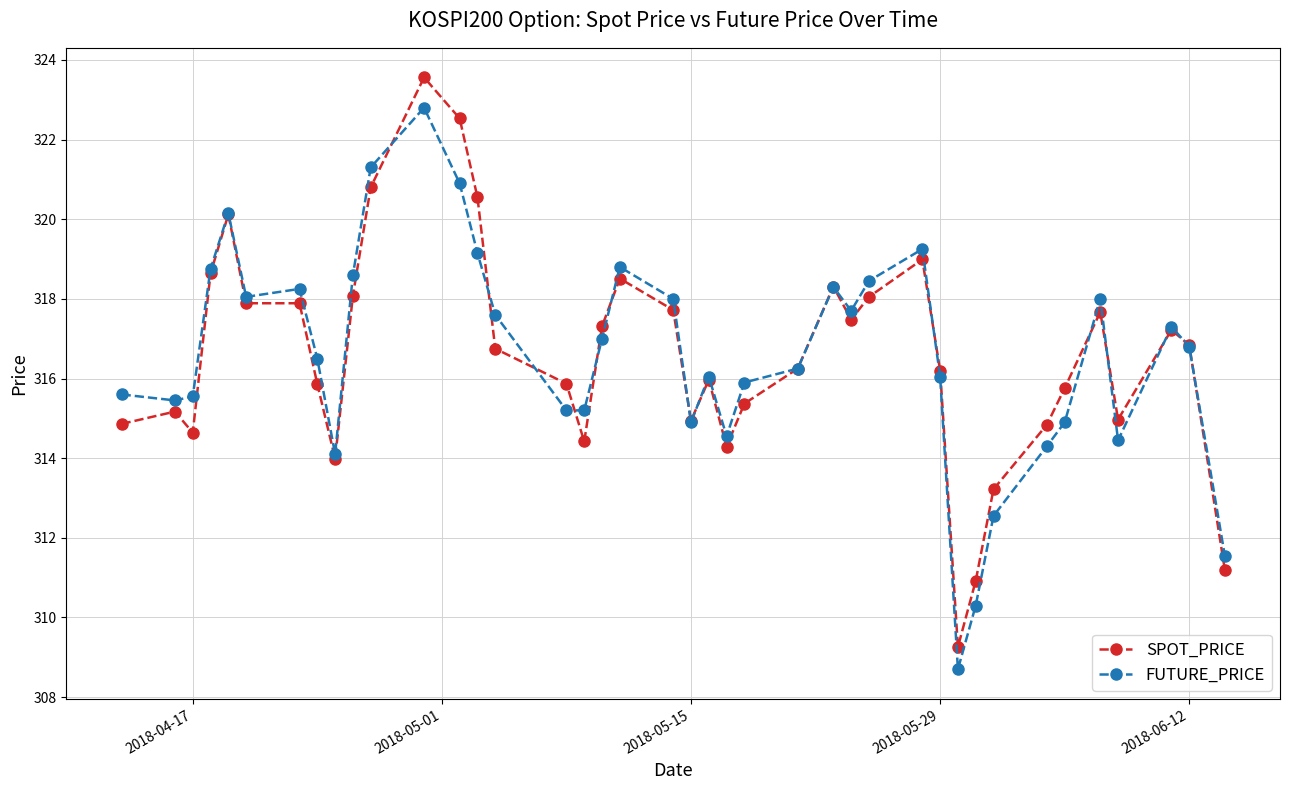

True or false: FUTURE_PRICE has more than 0 interior local peaks.

True